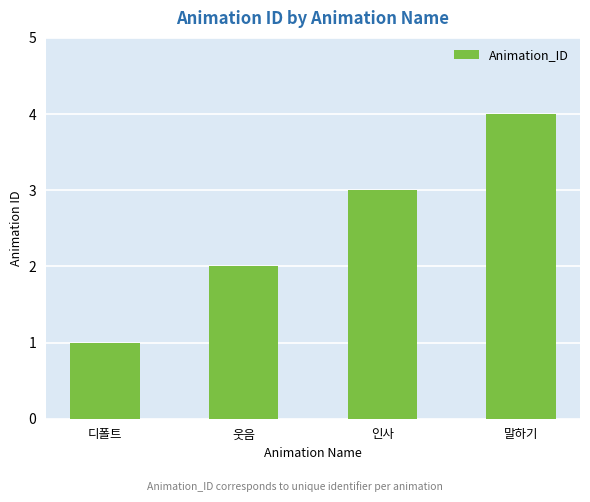

What is the difference between the maximum and minimum values?

3